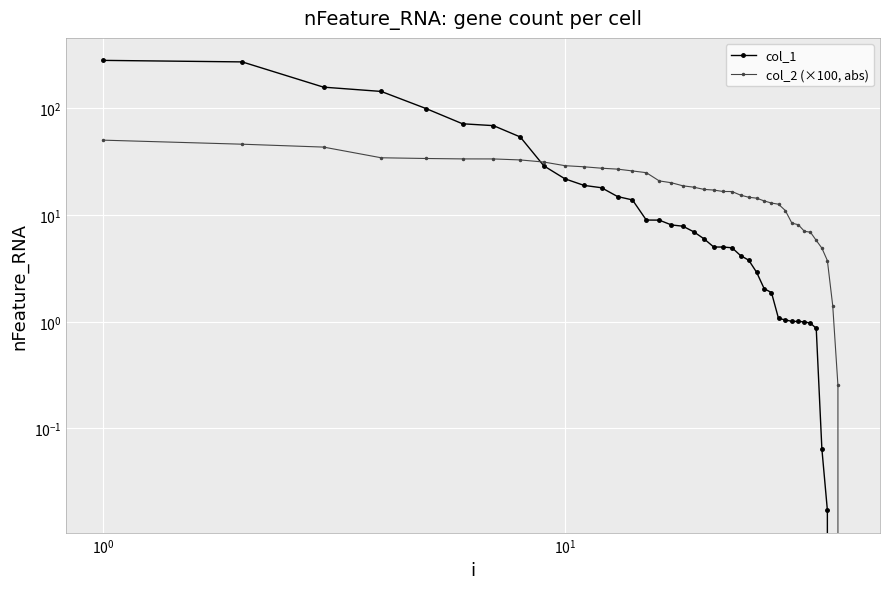

What is the maximum value for col_1?

282.2